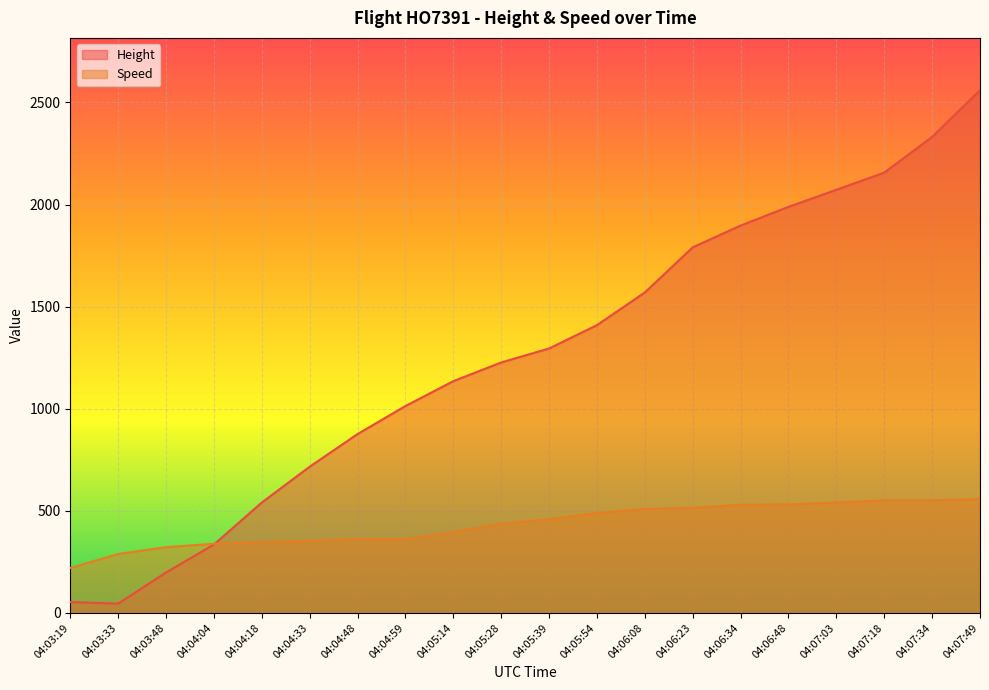

What is the value of the Height point at the 18th from the left?

2156.5